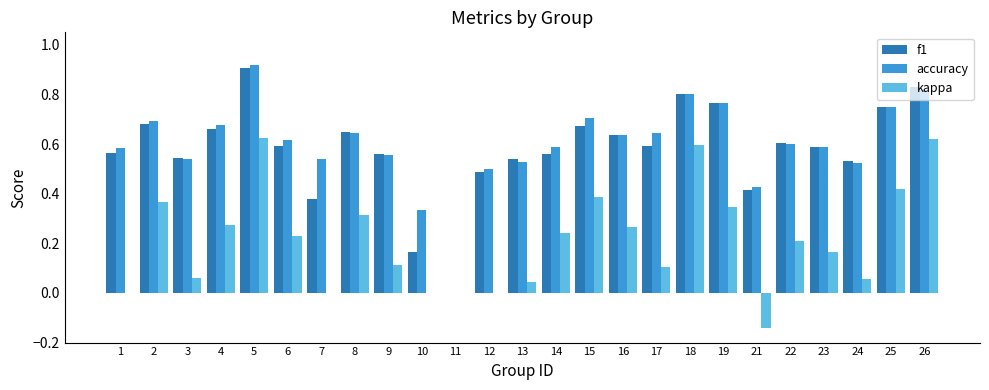

The accuracy series shows 0.8 at 25. True or false?

True